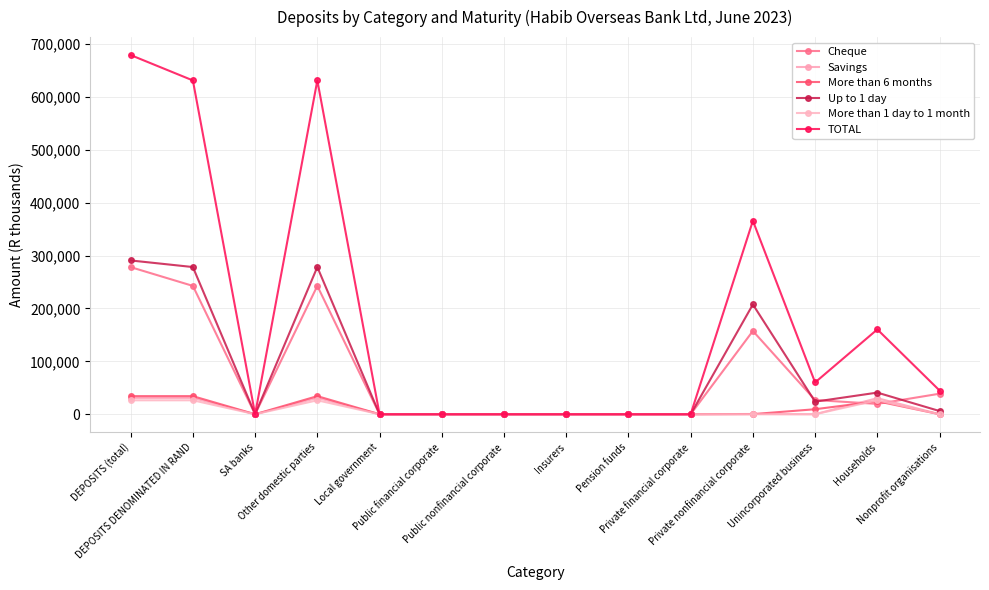

Is this an area chart (filled region under the line)?

No